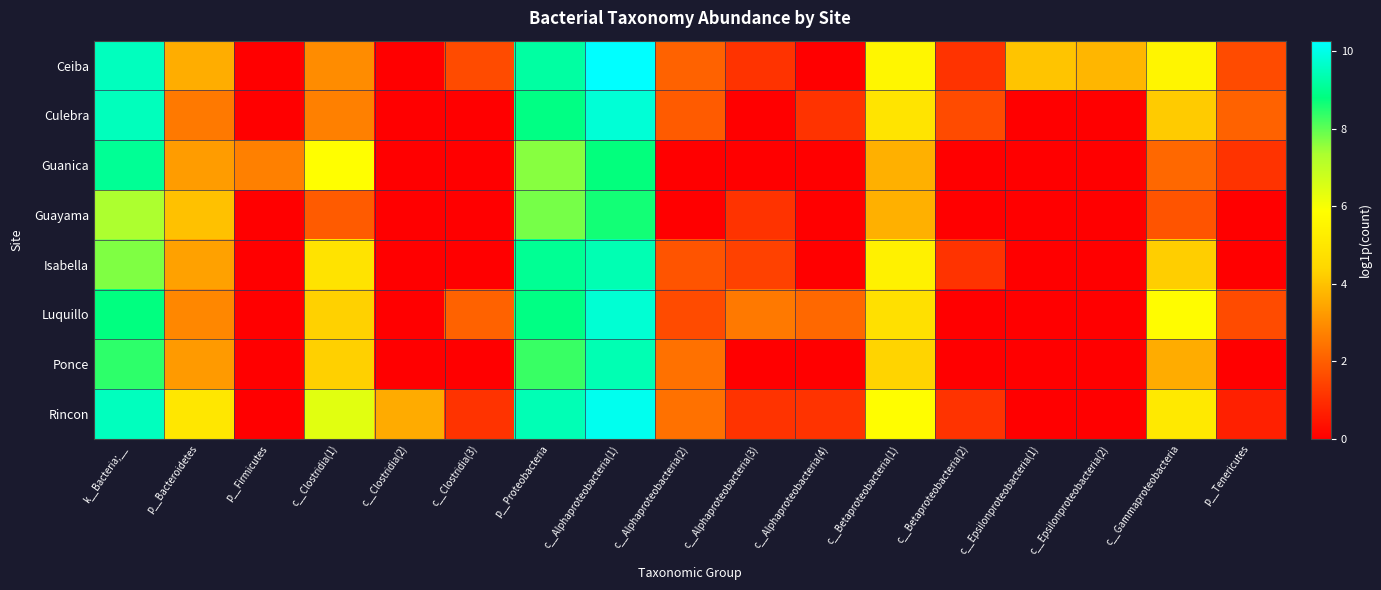

Reading left to right, extract all data points from this chart.

Ceiba: k__Bacteria;__=9.5	p__Bacteroidetes=3.6	p__Firmicutes=0.0	c__Clostridia(1)=2.9	c__Clostridia(2)=0.0	c__Clostridia(3)=1.6	p__Proteobacteria=9.2	c__Alphaproteobacteria(1)=10.3	c__Alphaproteobacteria(2)=2.1	c__Alphaproteobacteria(3)=1.1	c__Alphaproteobacteria(4)=0.0	c__Betaproteobacteria(1)=5.6	c__Betaproteobacteria(2)=1.1	c__Epsilonproteobacteria(1)=4.0	c__Epsilonproteobacteria(2)=3.8	c__Gammaproteobacteria=5.5	p__Tenericutes=1.6
Culebra: k__Bacteria;__=9.5	p__Bacteroidetes=2.6	p__Firmicutes=0.0	c__Clostridia(1)=2.7	c__Clostridia(2)=0.0	c__Clostridia(3)=0.0	p__Proteobacteria=8.9	c__Alphaproteobacteria(1)=9.8	c__Alphaproteobacteria(2)=1.9	c__Alphaproteobacteria(3)=0.0	c__Alphaproteobacteria(4)=1.1	c__Betaproteobacteria(1)=4.9	c__Betaproteobacteria(2)=1.6	c__Epsilonproteobacteria(1)=0.0	c__Epsilonproteobacteria(2)=0.0	c__Gammaproteobacteria=4.2	p__Tenericutes=2.1
Guanica: k__Bacteria;__=9.1	p__Bacteroidetes=3.3	p__Firmicutes=2.7	c__Clostridia(1)=5.9	c__Clostridia(2)=0.0	c__Clostridia(3)=0.0	p__Proteobacteria=7.7	c__Alphaproteobacteria(1)=8.8	c__Alphaproteobacteria(2)=0.0	c__Alphaproteobacteria(3)=0.0	c__Alphaproteobacteria(4)=0.0	c__Betaproteobacteria(1)=3.7	c__Betaproteobacteria(2)=0.0	c__Epsilonproteobacteria(1)=0.0	c__Epsilonproteobacteria(2)=0.0	c__Gammaproteobacteria=2.2	p__Tenericutes=1.1
Guayama: k__Bacteria;__=7.3	p__Bacteroidetes=4.0	p__Firmicutes=0.0	c__Clostridia(1)=1.9	c__Clostridia(2)=0.0	c__Clostridia(3)=0.0	p__Proteobacteria=7.8	c__Alphaproteobacteria(1)=8.6	c__Alphaproteobacteria(2)=0.0	c__Alphaproteobacteria(3)=1.1	c__Alphaproteobacteria(4)=0.0	c__Betaproteobacteria(1)=3.7	c__Betaproteobacteria(2)=0.0	c__Epsilonproteobacteria(1)=0.0	c__Epsilonproteobacteria(2)=0.0	c__Gammaproteobacteria=1.8	p__Tenericutes=0.0
Isabella: k__Bacteria;__=7.7	p__Bacteroidetes=3.4	p__Firmicutes=0.0	c__Clostridia(1)=4.8	c__Clostridia(2)=0.0	c__Clostridia(3)=0.0	p__Proteobacteria=9.0	c__Alphaproteobacteria(1)=9.4	c__Alphaproteobacteria(2)=1.8	c__Alphaproteobacteria(3)=1.4	c__Alphaproteobacteria(4)=0.0	c__Betaproteobacteria(1)=5.4	c__Betaproteobacteria(2)=1.1	c__Epsilonproteobacteria(1)=0.0	c__Epsilonproteobacteria(2)=0.0	c__Gammaproteobacteria=4.2	p__Tenericutes=0.0
Luquillo: k__Bacteria;__=8.8	p__Bacteroidetes=2.8	p__Firmicutes=0.0	c__Clostridia(1)=4.3	c__Clostridia(2)=0.0	c__Clostridia(3)=2.1	p__Proteobacteria=8.9	c__Alphaproteobacteria(1)=9.8	c__Alphaproteobacteria(2)=1.6	c__Alphaproteobacteria(3)=2.6	c__Alphaproteobacteria(4)=2.2	c__Betaproteobacteria(1)=4.8	c__Betaproteobacteria(2)=0.0	c__Epsilonproteobacteria(1)=0.0	c__Epsilonproteobacteria(2)=0.0	c__Gammaproteobacteria=5.8	p__Tenericutes=1.6
Ponce: k__Bacteria;__=8.4	p__Bacteroidetes=3.2	p__Firmicutes=0.0	c__Clostridia(1)=4.3	c__Clostridia(2)=0.0	c__Clostridia(3)=0.0	p__Proteobacteria=8.3	c__Alphaproteobacteria(1)=9.4	c__Alphaproteobacteria(2)=2.4	c__Alphaproteobacteria(3)=0.0	c__Alphaproteobacteria(4)=0.0	c__Betaproteobacteria(1)=4.4	c__Betaproteobacteria(2)=0.0	c__Epsilonproteobacteria(1)=0.0	c__Epsilonproteobacteria(2)=0.0	c__Gammaproteobacteria=3.6	p__Tenericutes=0.0
Rincon: k__Bacteria;__=9.5	p__Bacteroidetes=5.0	p__Firmicutes=0.0	c__Clostridia(1)=6.4	c__Clostridia(2)=3.6	c__Clostridia(3)=1.1	p__Proteobacteria=9.4	c__Alphaproteobacteria(1)=10.1	c__Alphaproteobacteria(2)=2.4	c__Alphaproteobacteria(3)=1.1	c__Alphaproteobacteria(4)=1.1	c__Betaproteobacteria(1)=5.8	c__Betaproteobacteria(2)=1.1	c__Epsilonproteobacteria(1)=0.0	c__Epsilonproteobacteria(2)=0.0	c__Gammaproteobacteria=5.1	p__Tenericutes=0.7